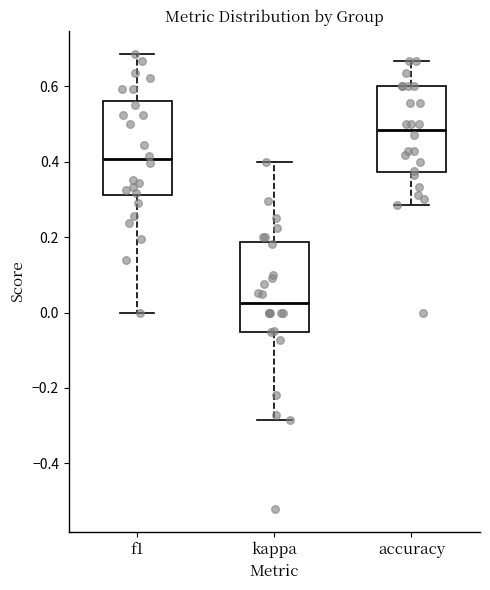

Where does the median line of the box for kappa sit on the y-axis? The values are not printed on the chart, so give them approximately, as read against the axis.

0.02